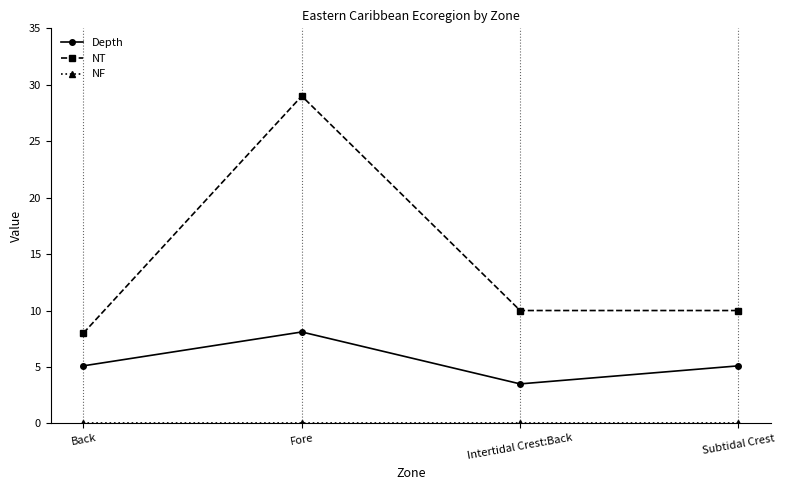

What position from the left is Subtidal Crest?

4